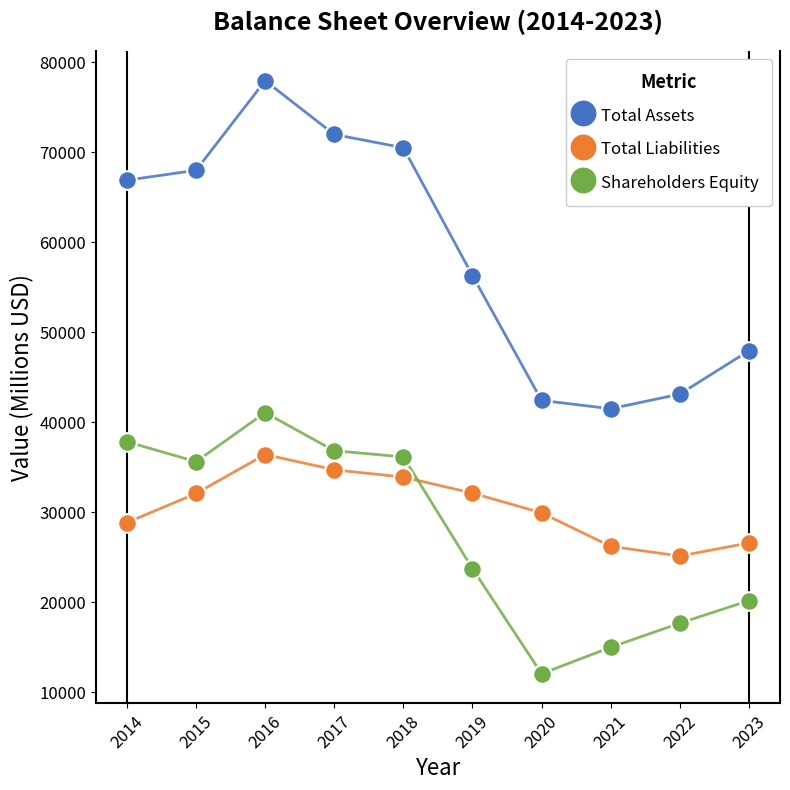

Which series contains the lowest Y value?

Shareholders Equity